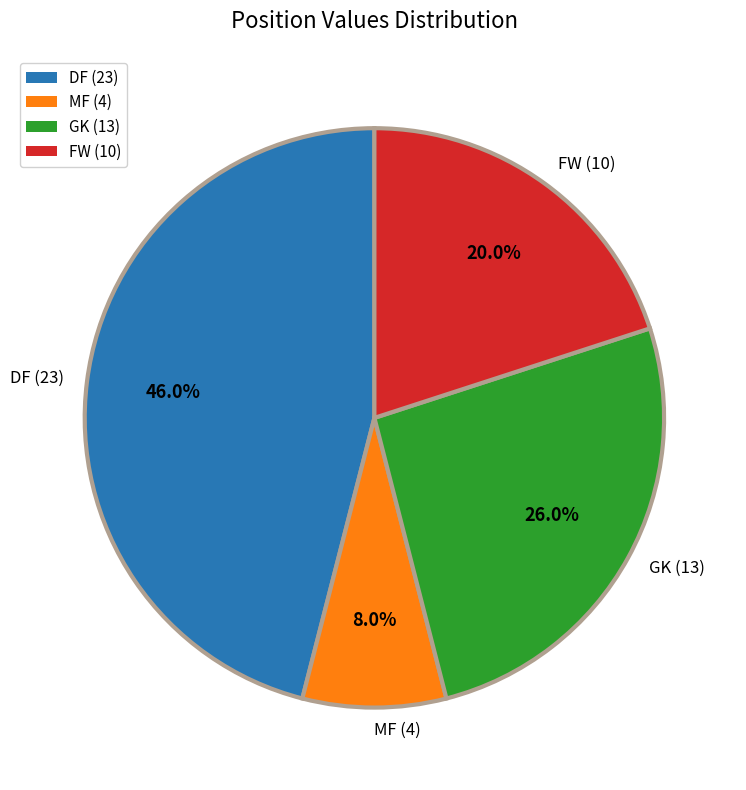

To the nearest percent, what portion does GK (13) represent?

26%